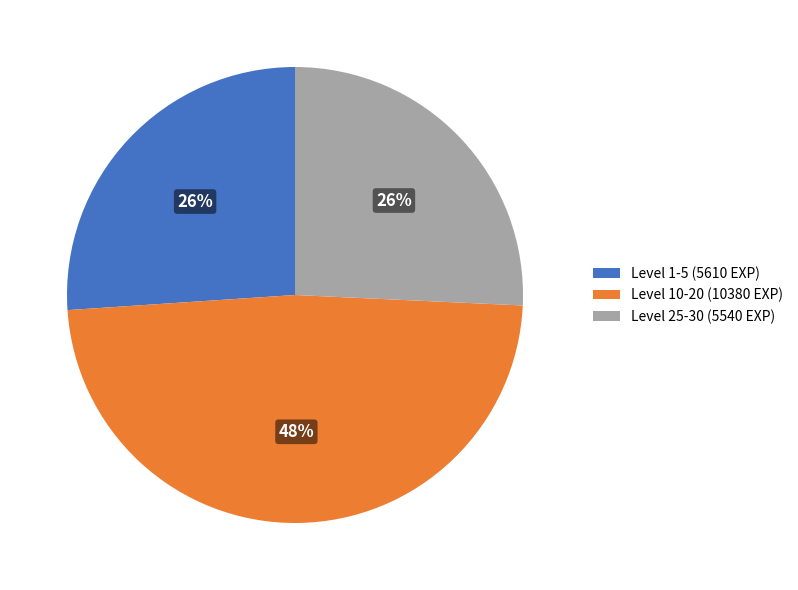

Do Level 25-30 (5540 EXP) and Level 10-20 (10380 EXP) together represent more than half of the pie?

Yes